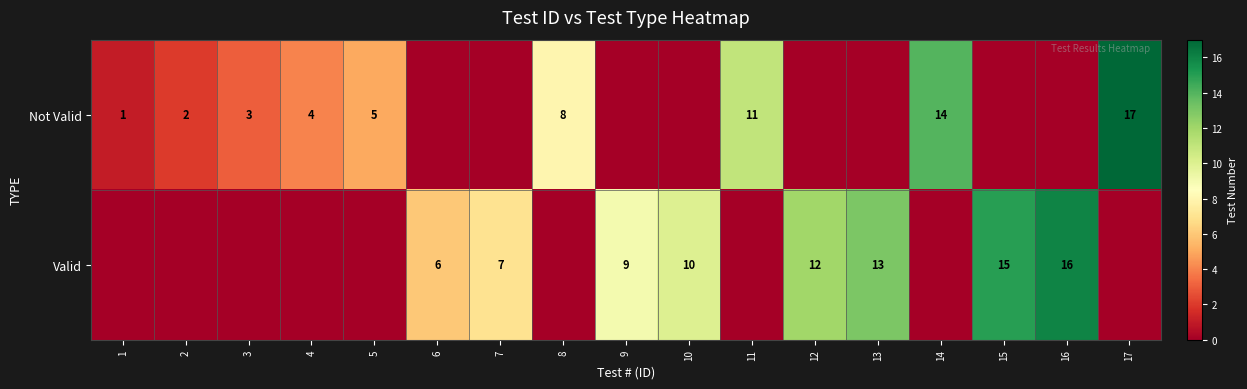

What is the difference between the Not Valid values at 5 and 11?

6